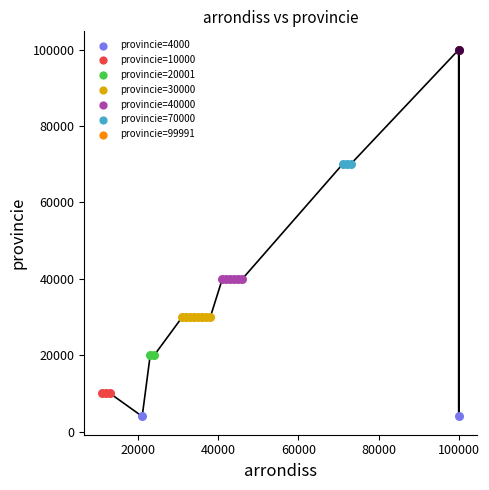

What is the smallest value displayed?

4000